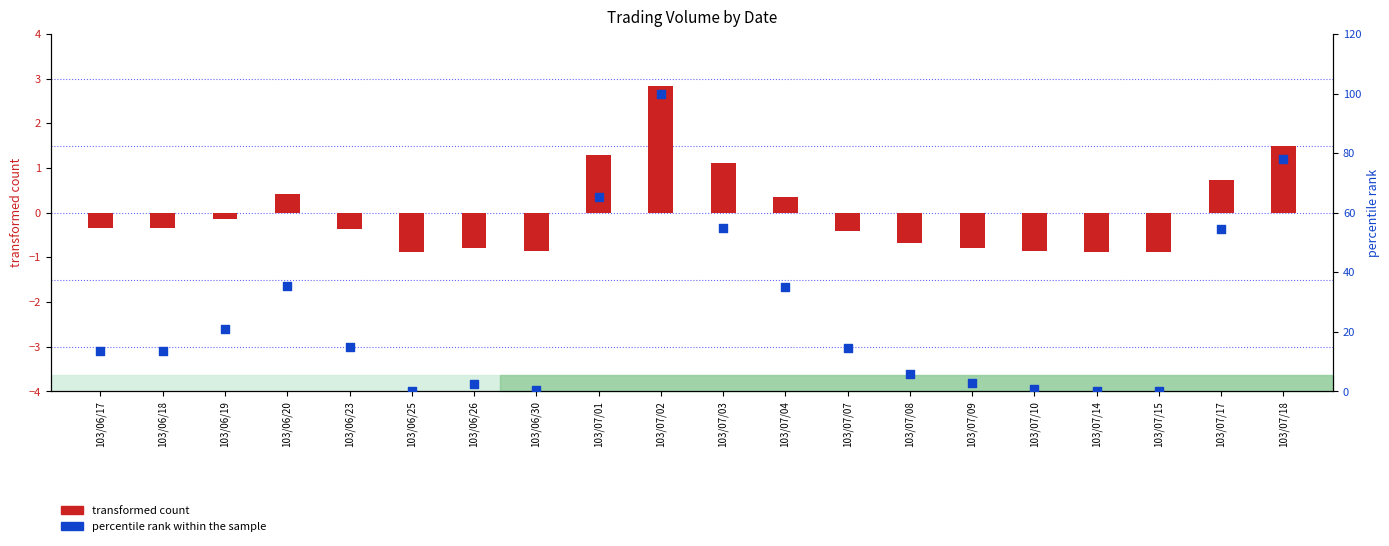

What are all the series names shown in the legend?

transformed count, percentile rank within the sample